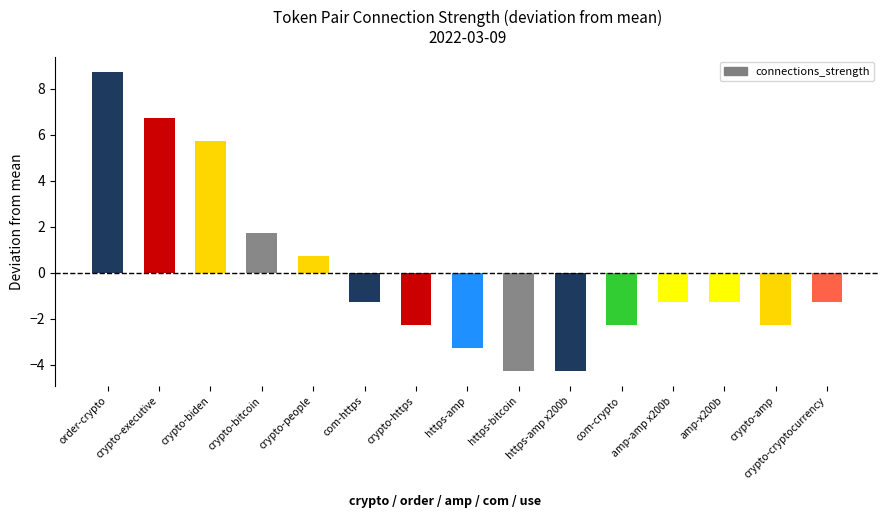

Is it true that the value at crypto-executive is 6.7?

True